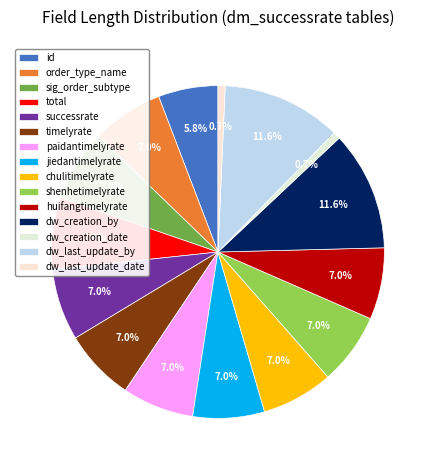

The total slice represents 7% of the pie. True or false?

True